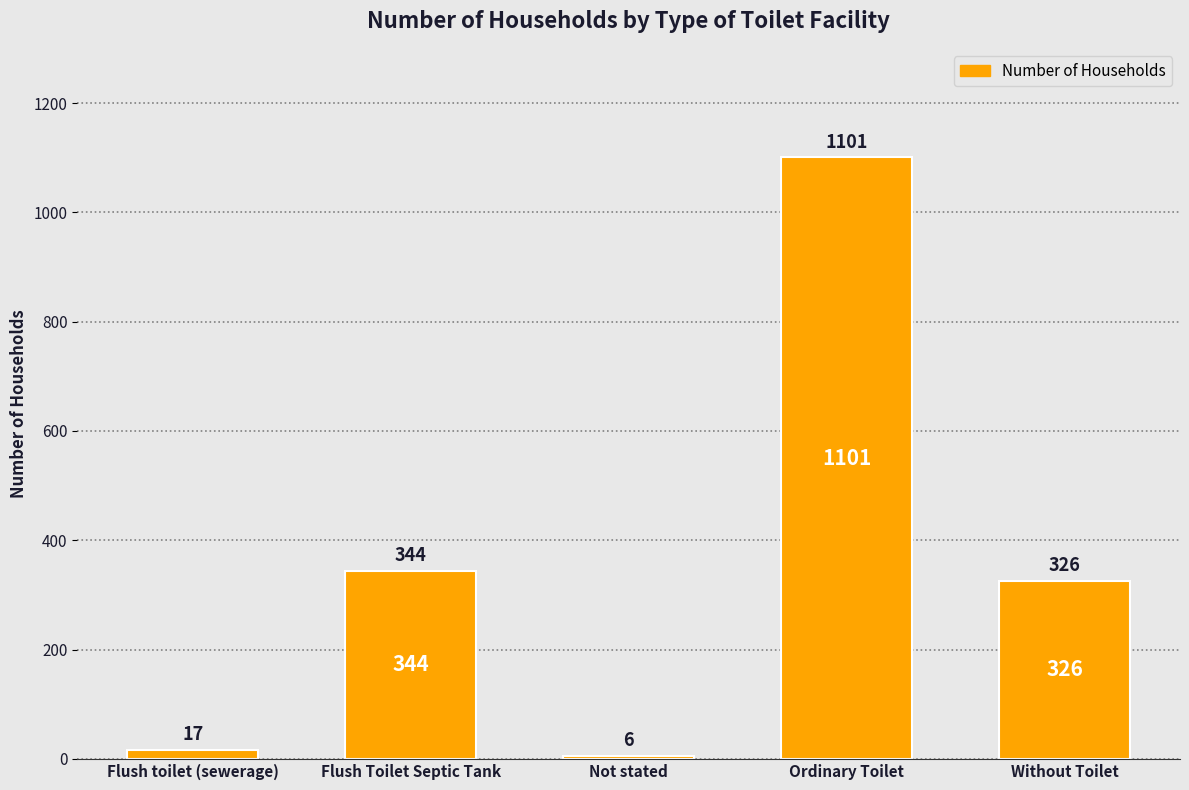

How many data points does each series have?

5